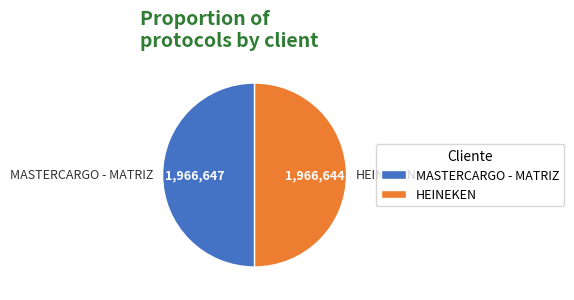

Is the sum of MASTERCARGO - MATRIZ and HEINEKEN greater than half?

Yes